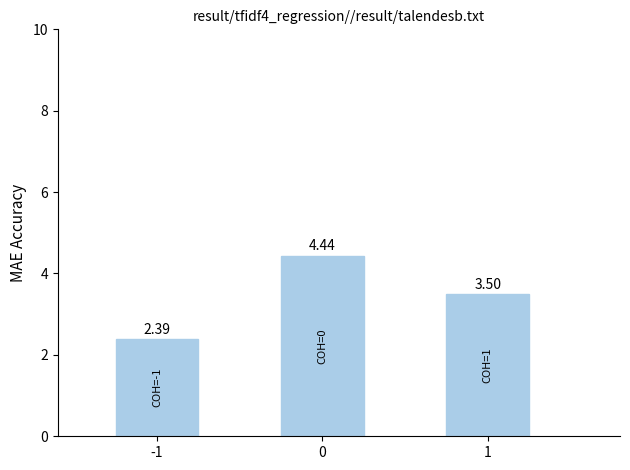

Is it true that the value at 1 is 5.4?

False